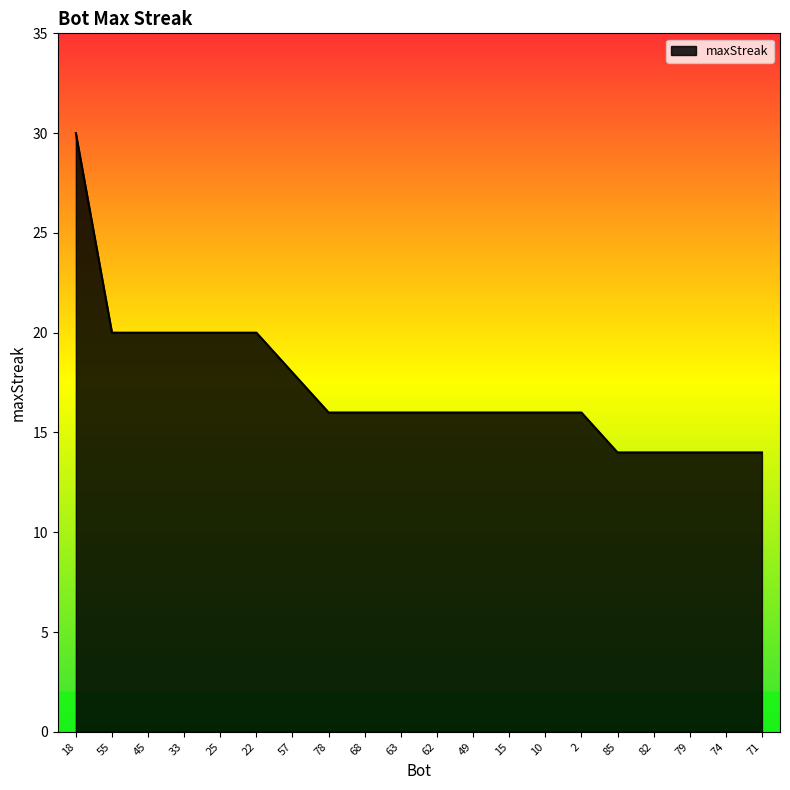

True or false: the data shows 19 at 82.

False